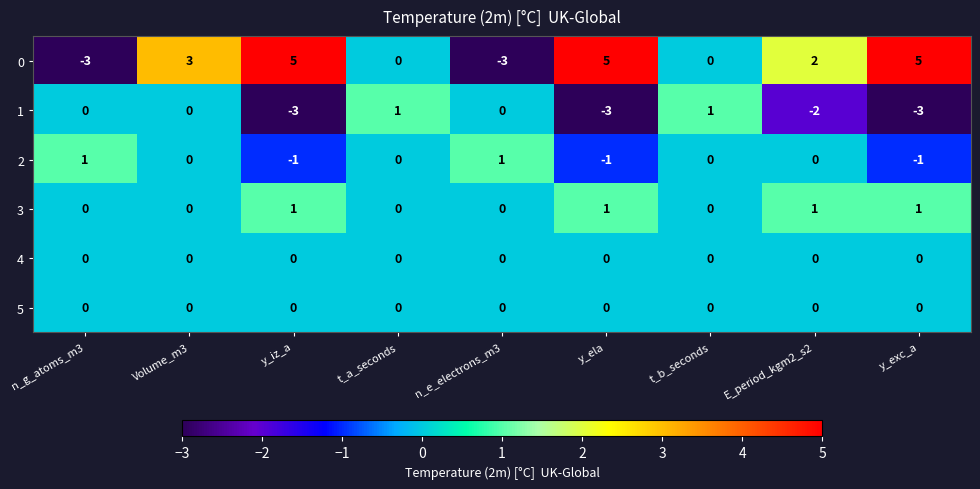

What is the greatest value displayed?

5